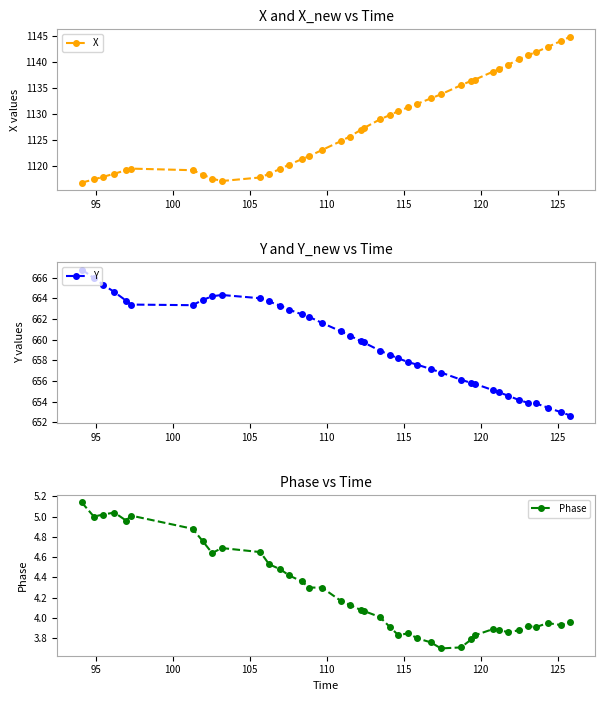

Which series has the largest total across all categories?

X